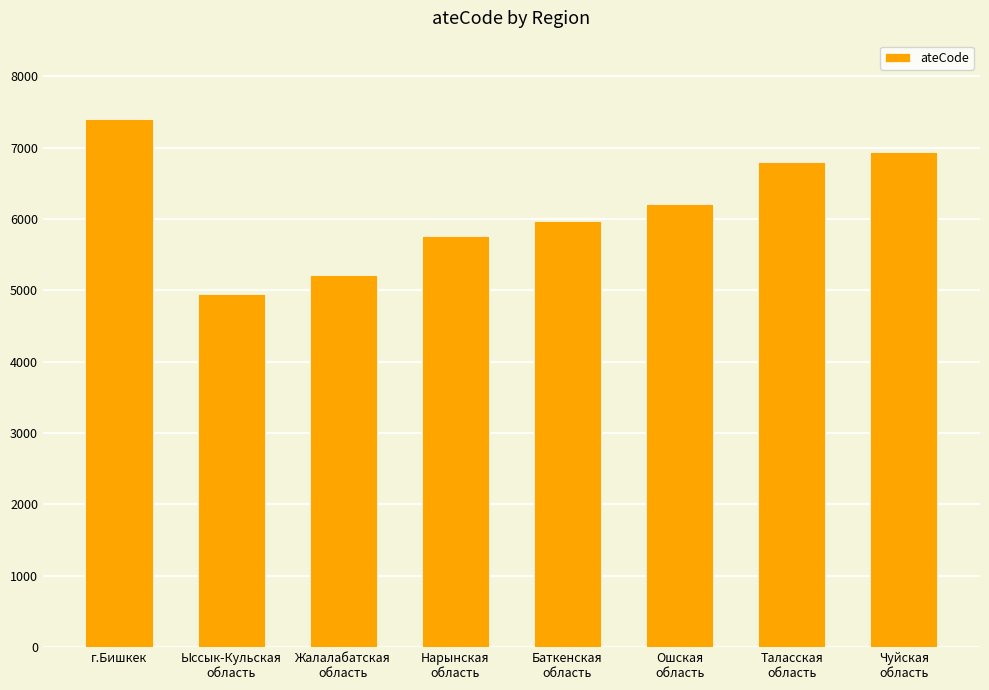

Are the bars horizontal?

No